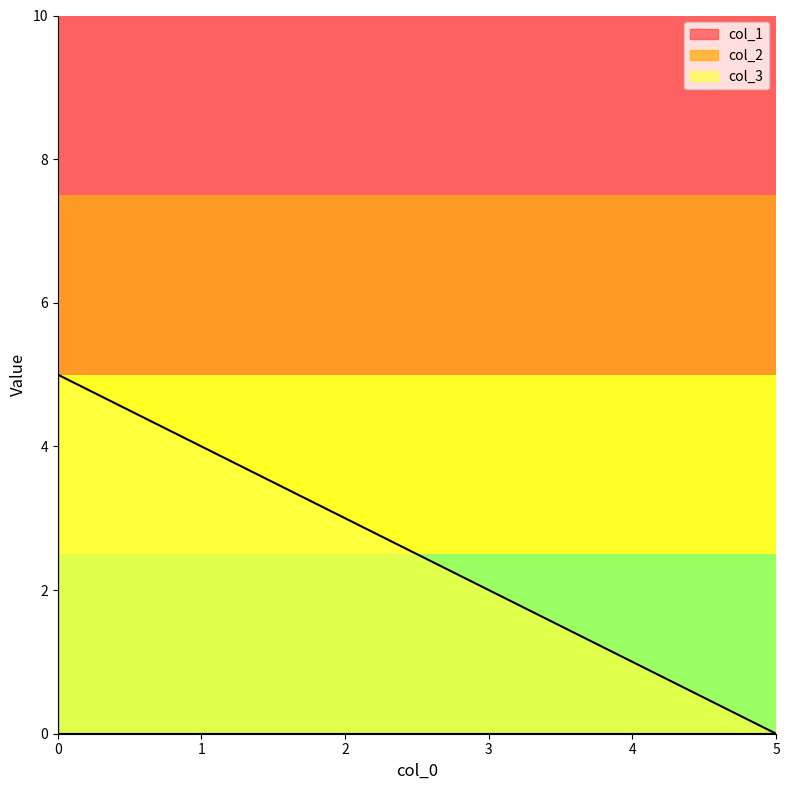

True or false: col_3 and col_1 cross at least once.

False